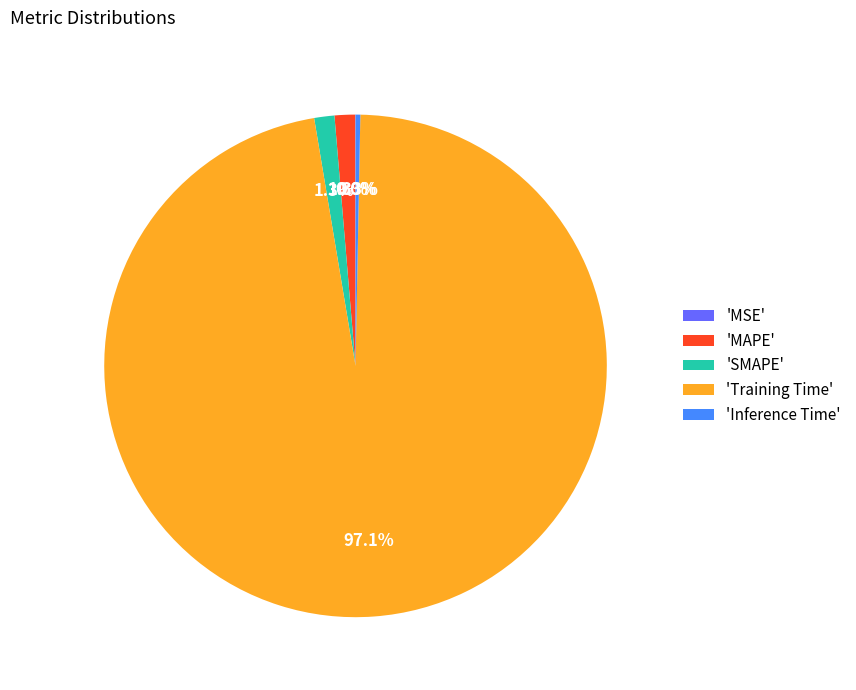

How much of the chart is everything except 'MAPE'?

98.7%